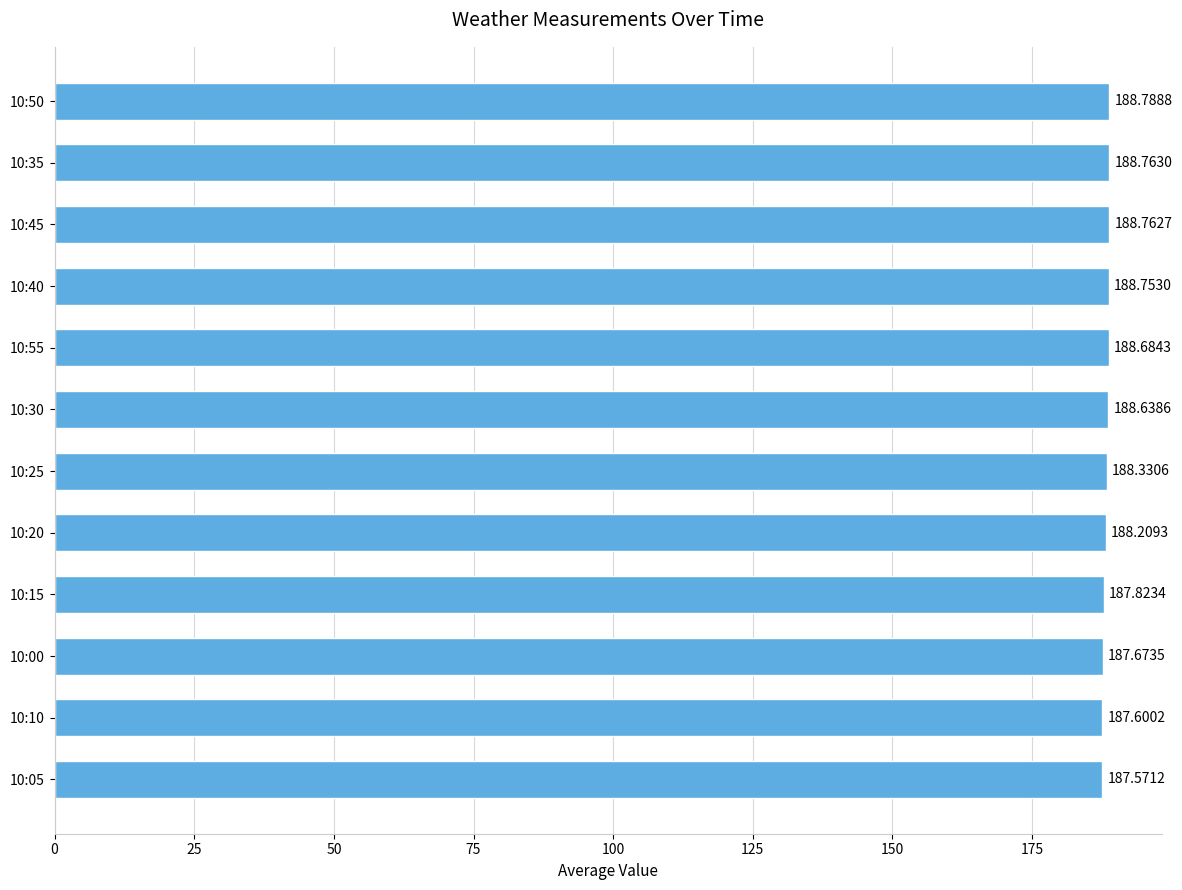

What is the sum of the values at 10:40 and 10:55?

377.4